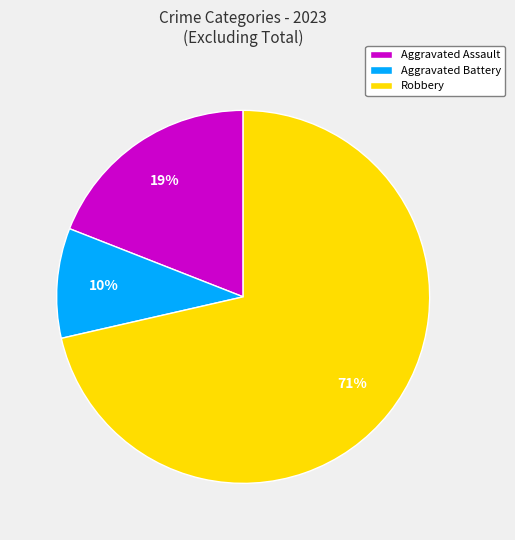

What percentage is the Aggravated Assault slice, to the nearest percent?

19%